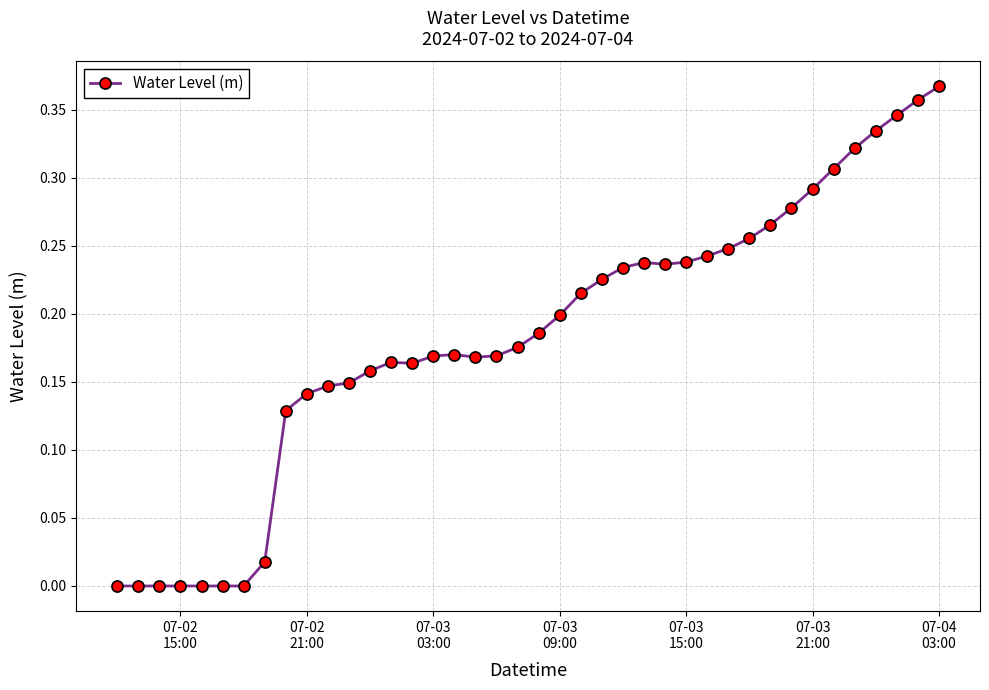

What is the sum of all values?

7.3